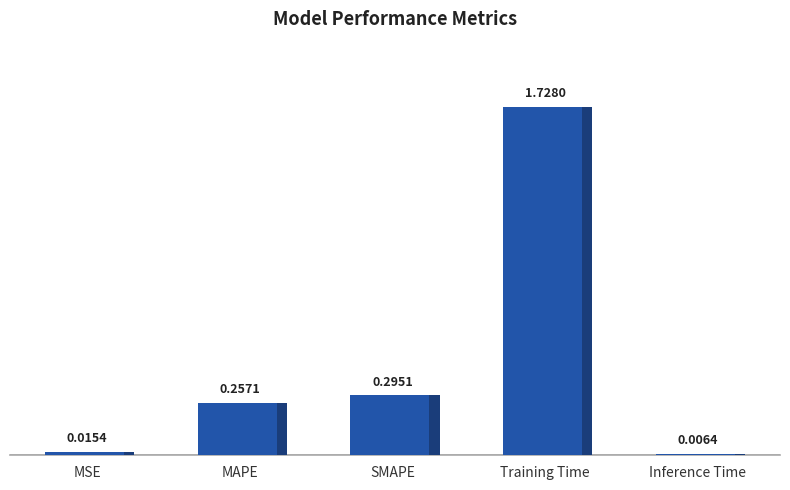

Which has a higher value, SMAPE or MSE?

SMAPE